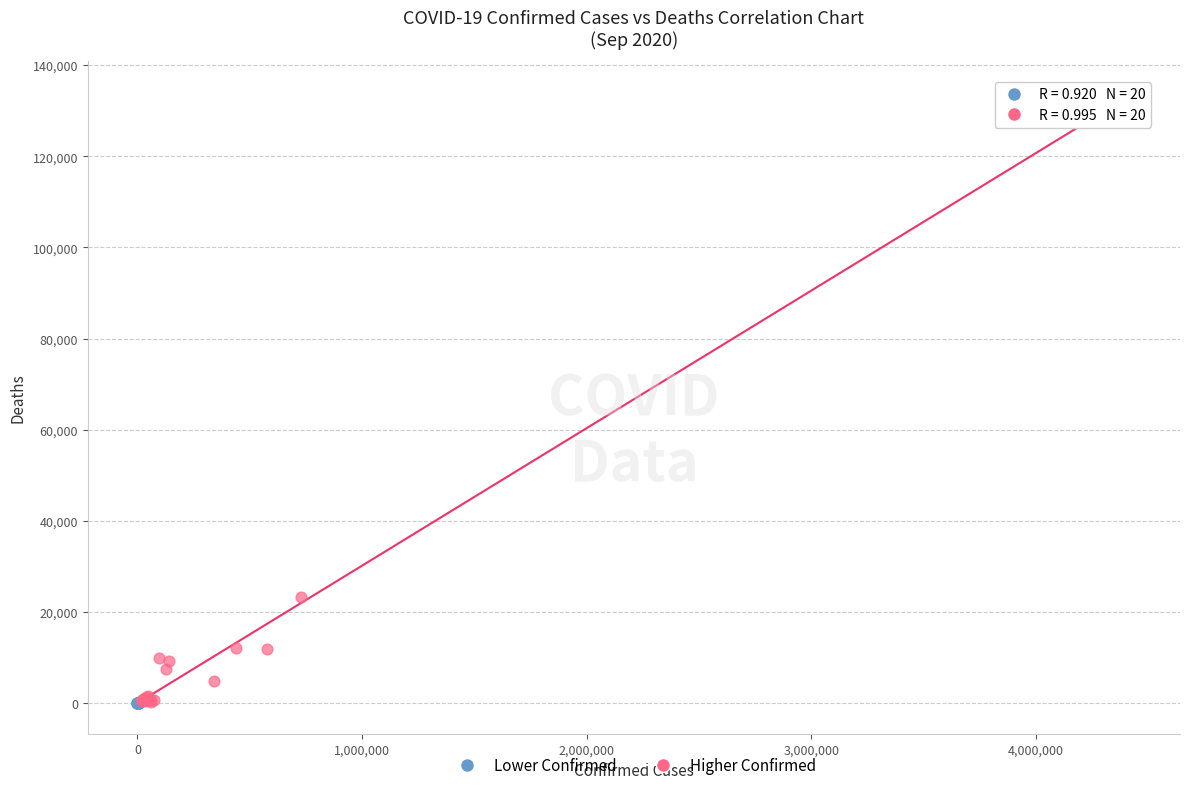

Which series contains the highest Y value?

Higher Confirmed